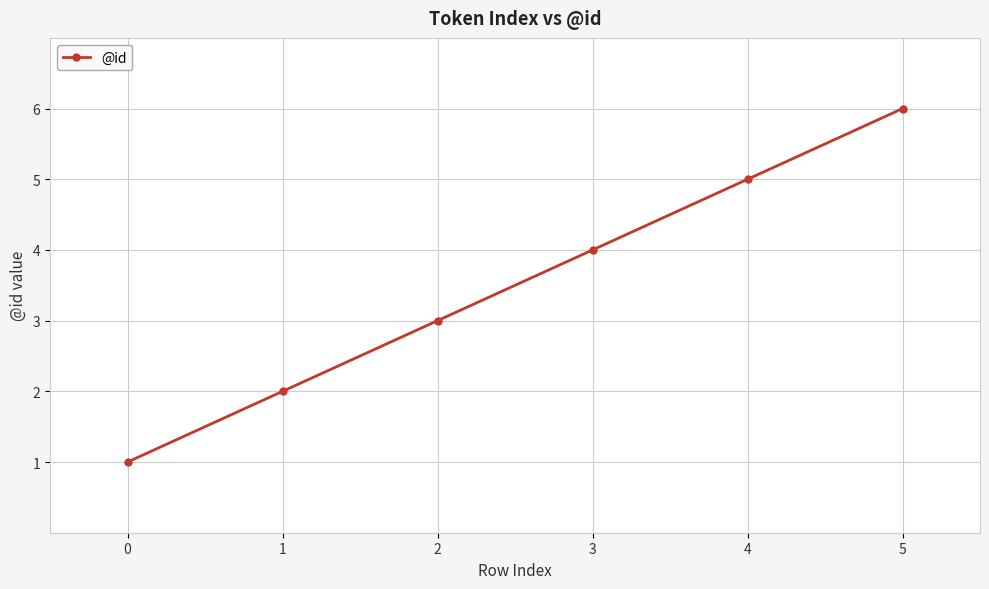

Reading left to right, extract all data points from this chart.

0=1	1=2	2=3	3=4	4=5	5=6